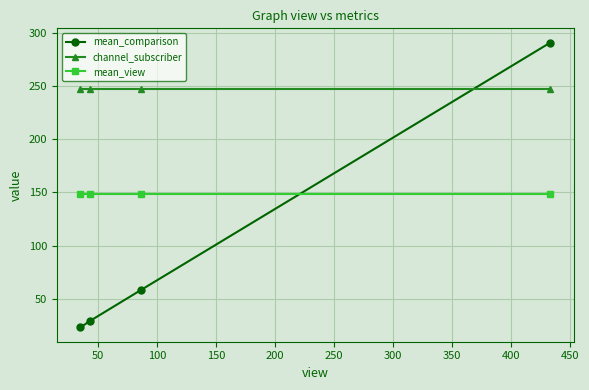

Does the chart display data point markers on the line(s)?

Yes